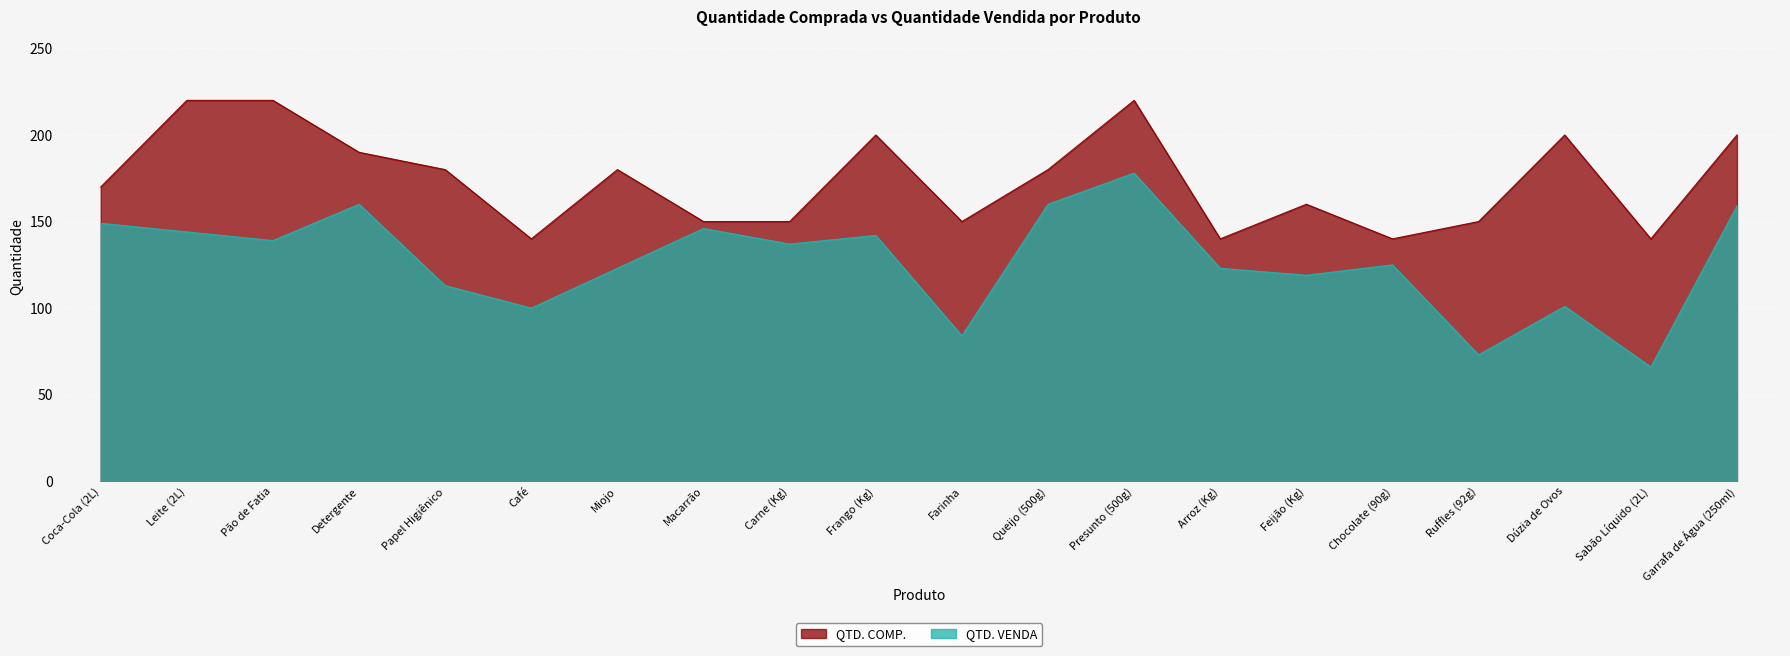

Does the chart display data point markers on the line(s)?

No